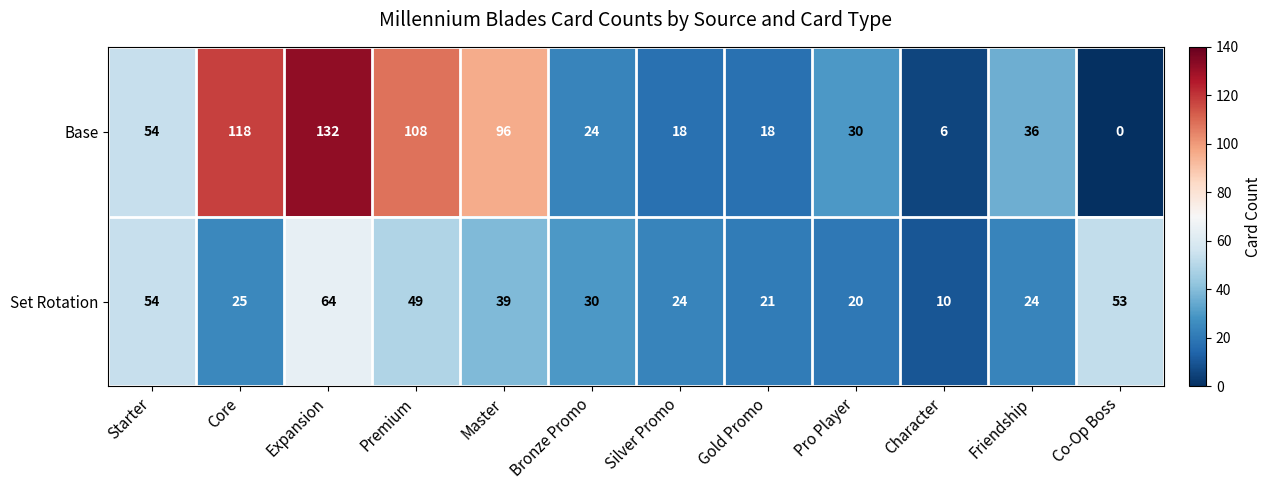

At which category does the chart reach its minimum across all series?

Co-Op Boss